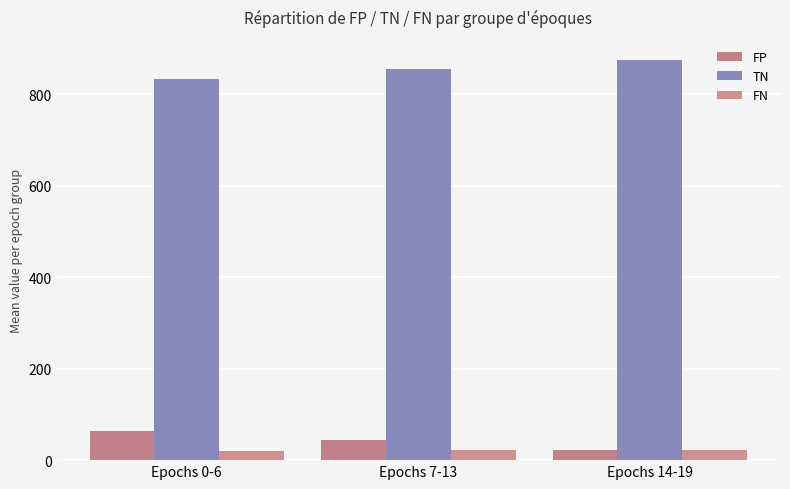

What is the label of the 2nd bar from the right?

Epochs 7-13